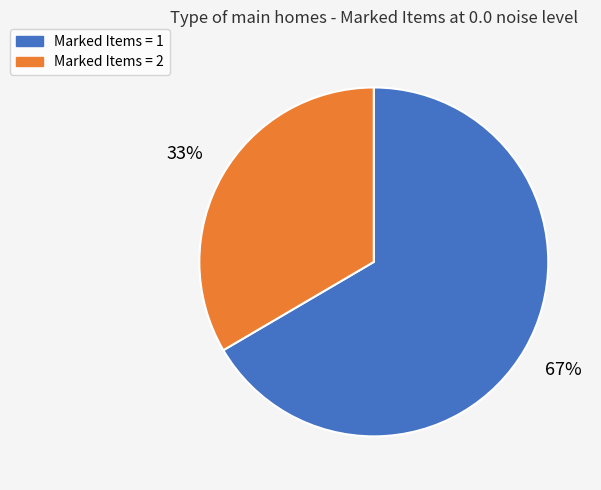

Is there any slice that represents more than half of the pie?

Yes